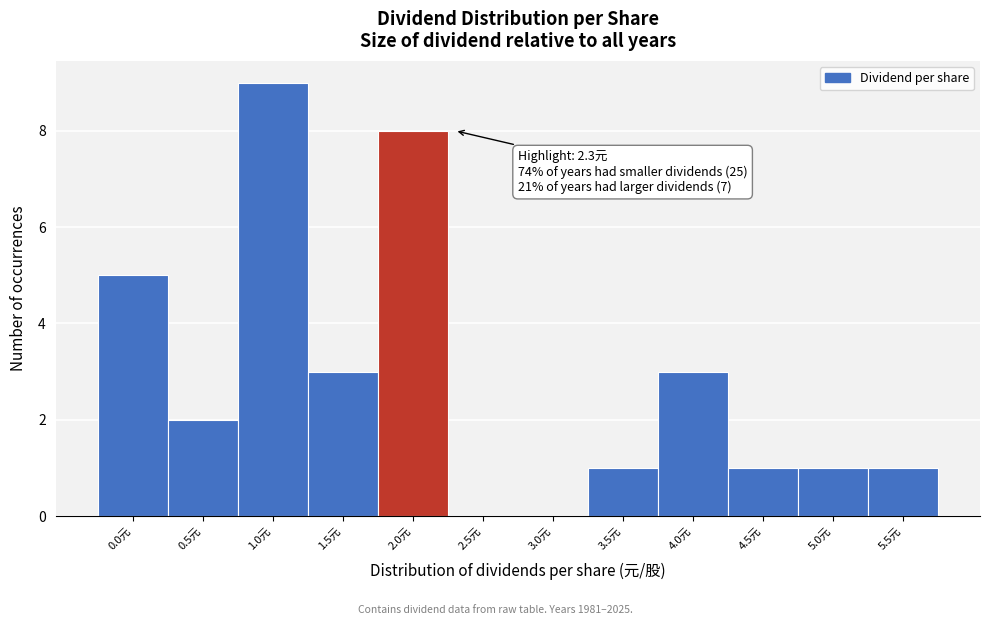

Reading left to right, extract all data points from this chart.

0.0元=5	0.5元=2	1.0元=9	1.5元=3	2.0元=8	2.5元=0	3.0元=0	3.5元=1	4.0元=3	4.5元=1	5.0元=1	5.5元=1